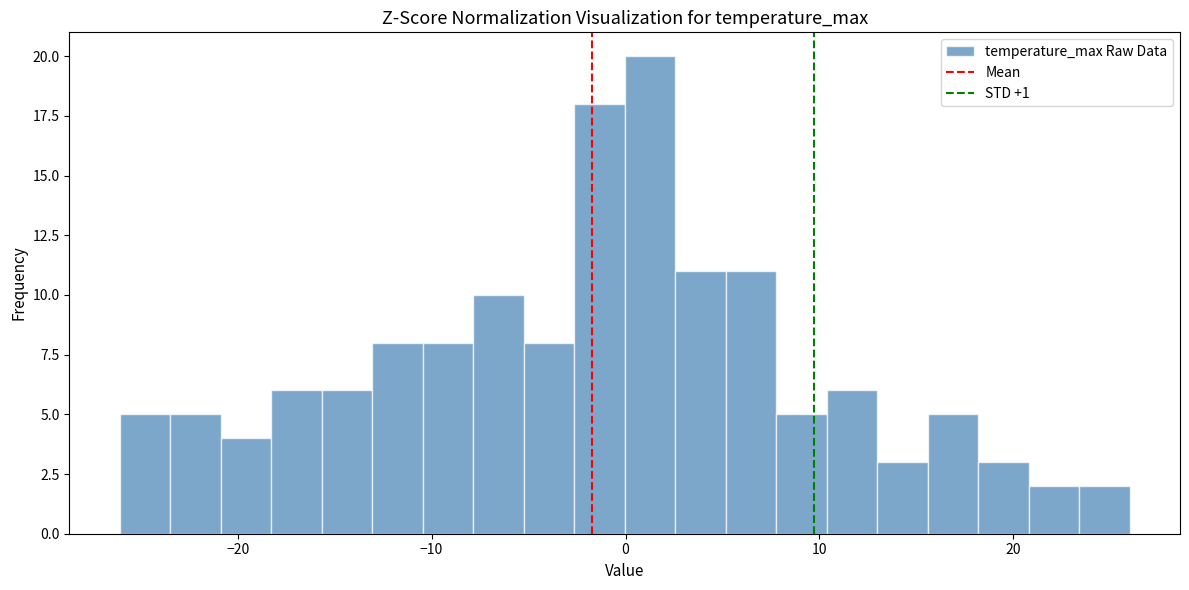

Around what value on the x-axis is the tallest bar? Give the approximate position of its centre, as read against the axis.

1